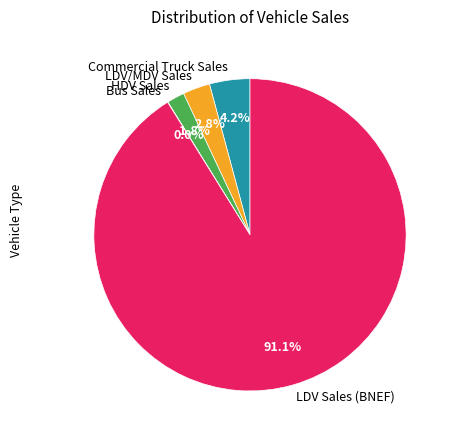

Does Commercial Truck Sales account for over 50% of the chart?

No